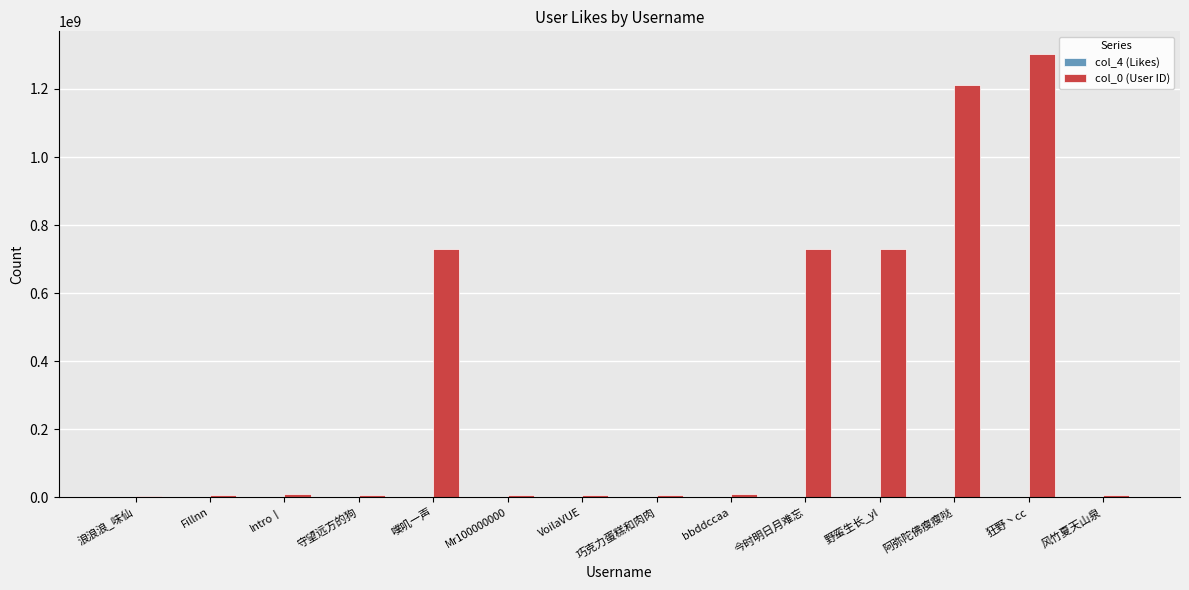

The col_0 (User ID) series shows 728572498 at 今时明日月难忘. True or false?

True